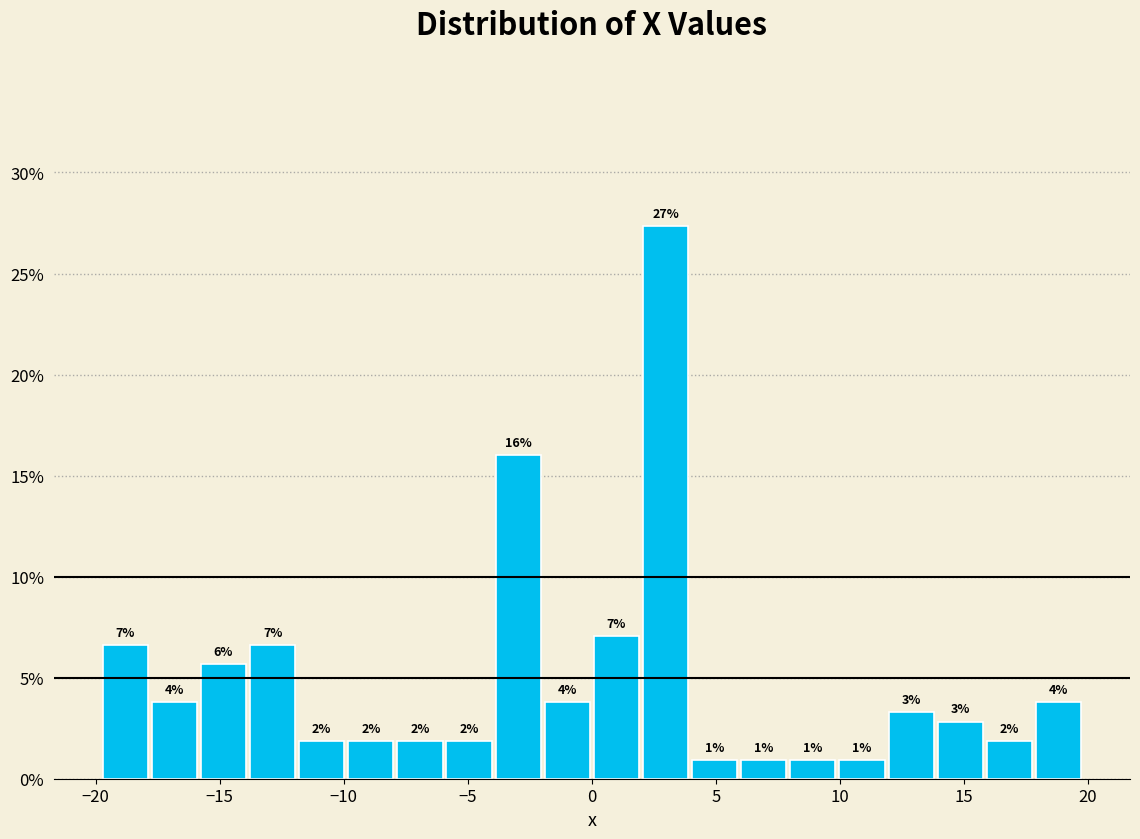

Read against the x-axis, roughly where is the centre of the tallest bar?

3.0